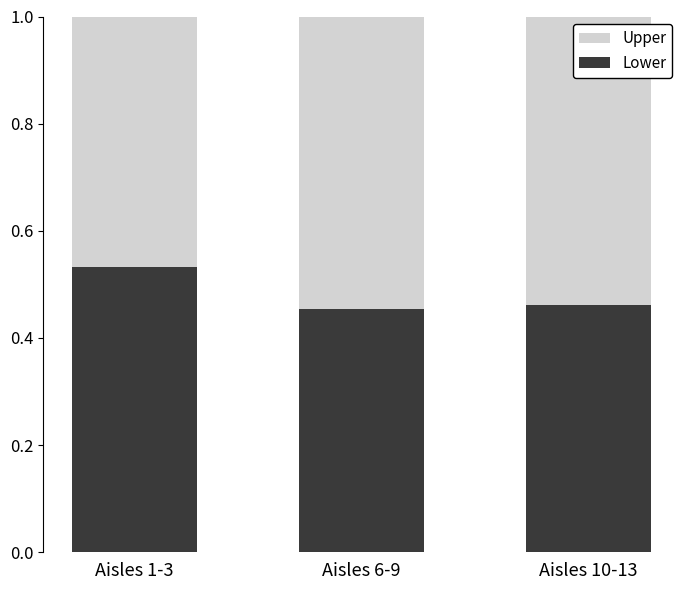

What is the total value across all series at Aisles 6-9?

1.0